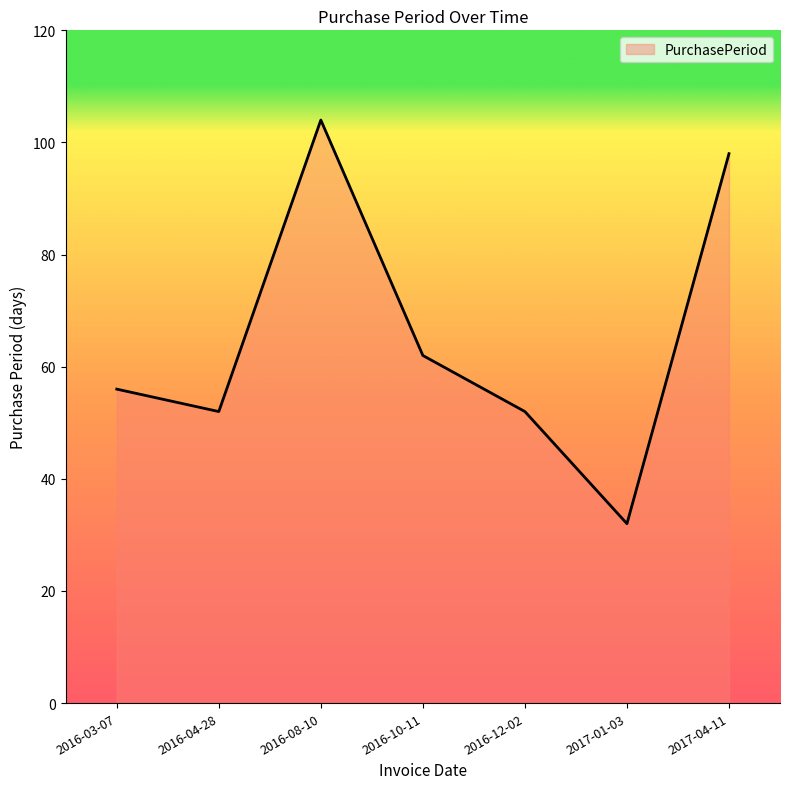

What is the difference between the second highest and minimum values?

66